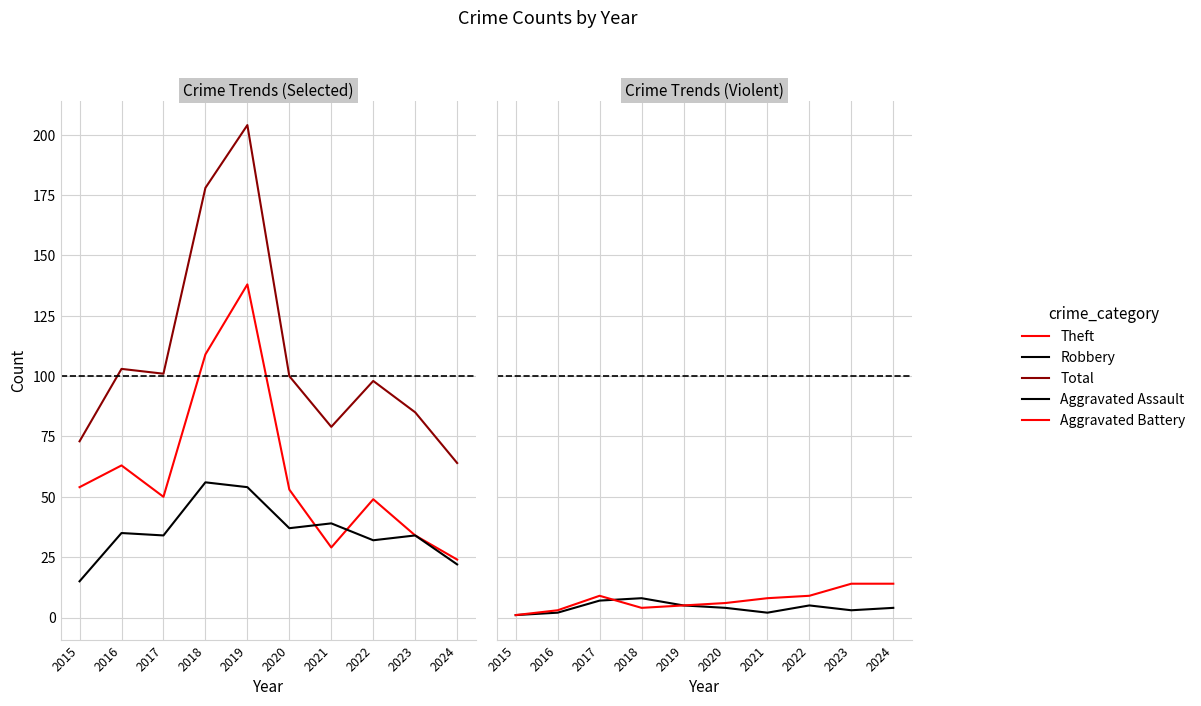

Count the number of categories in the chart.

10